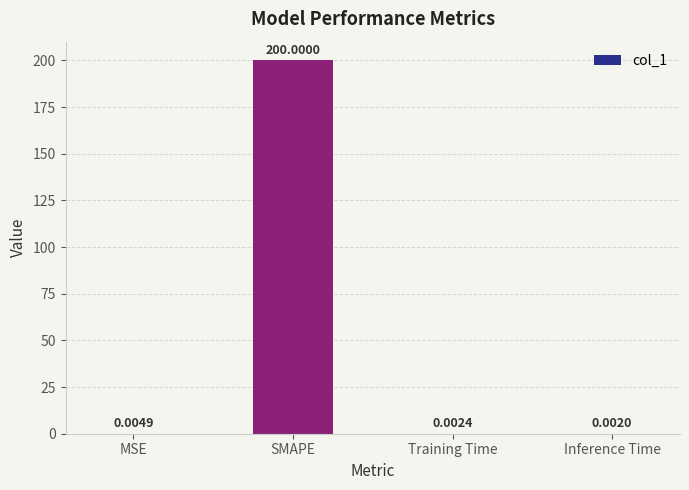

Where is the data nearest to the value 100?

MSE